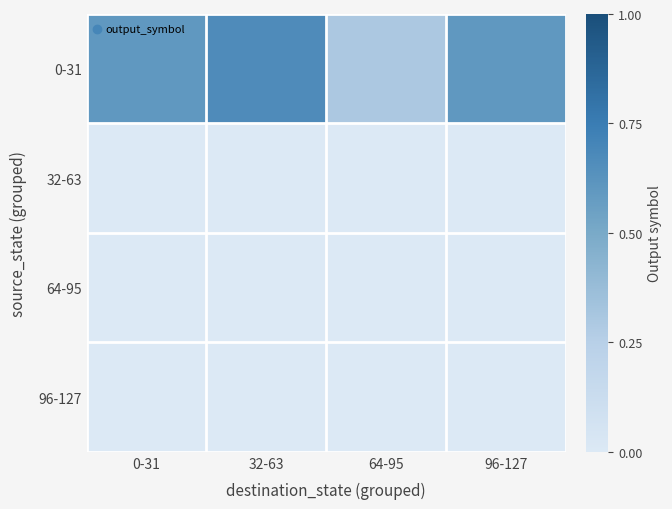

At how many categories does at least one series exceed 0?

4